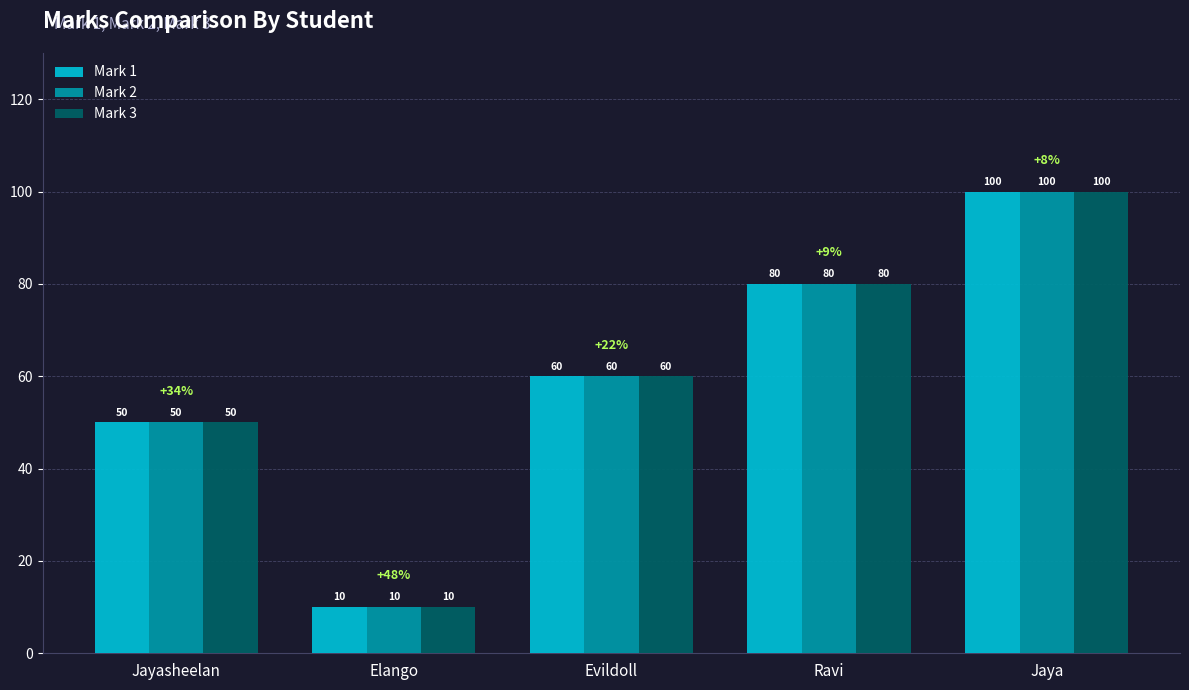

Read the Mark 3 value at Elango.

10